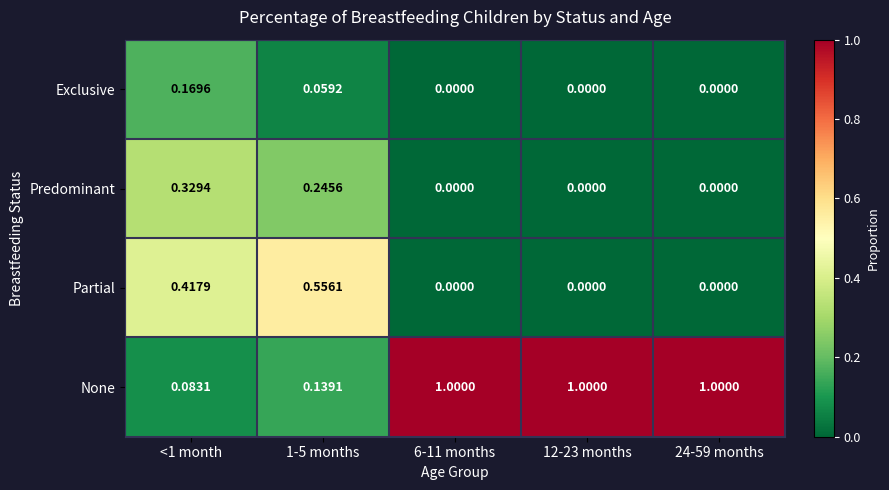

Which series changed the most between <1 month and 1-5 months?

Partial